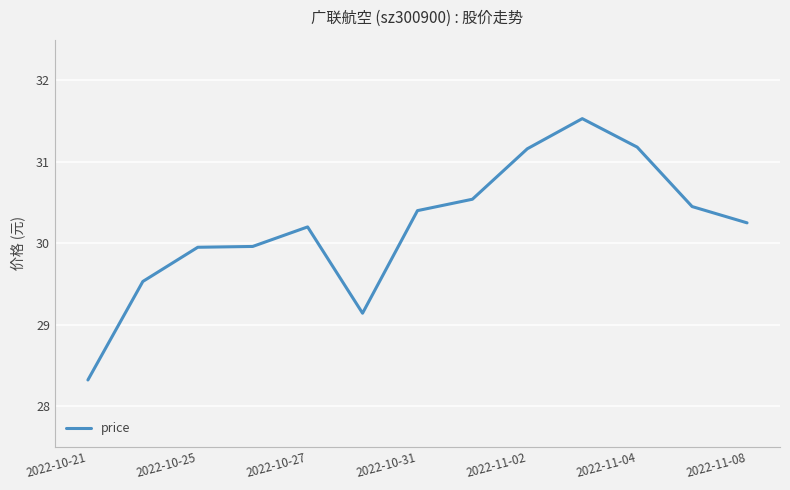

Count the number of data series in this chart.

1